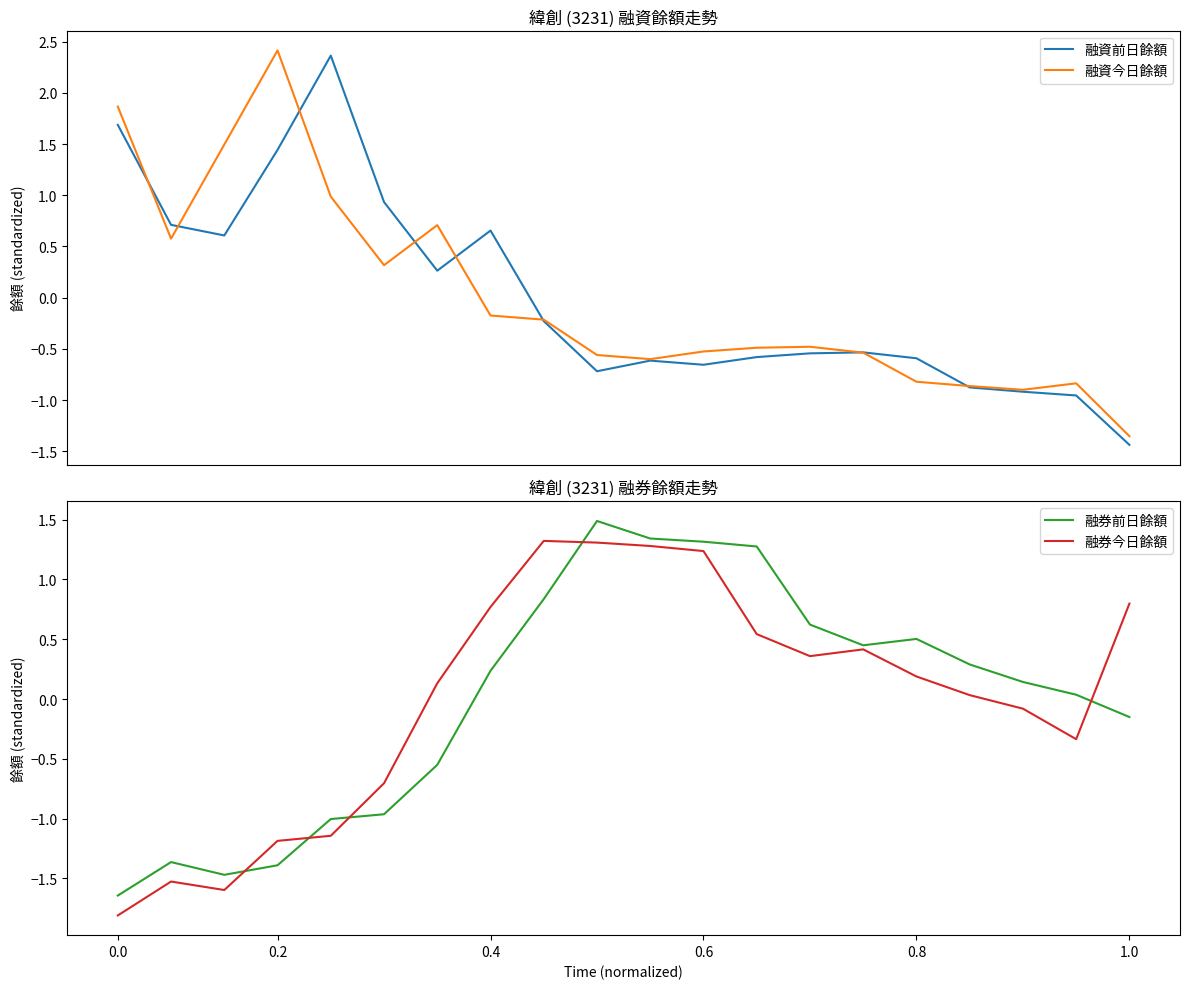

Does the chart have visible grid lines?

No